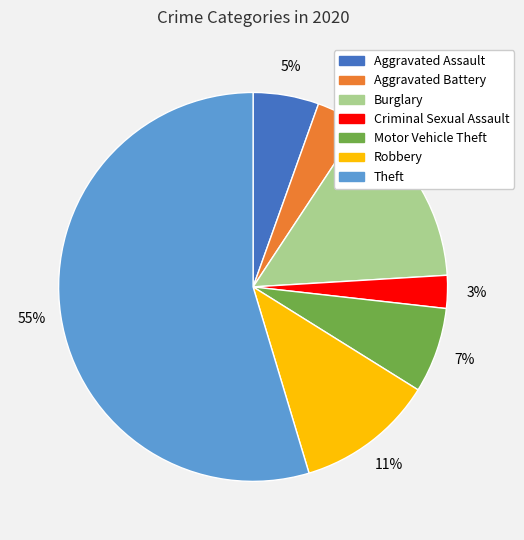

Between Robbery and Criminal Sexual Assault, which is larger?

Robbery